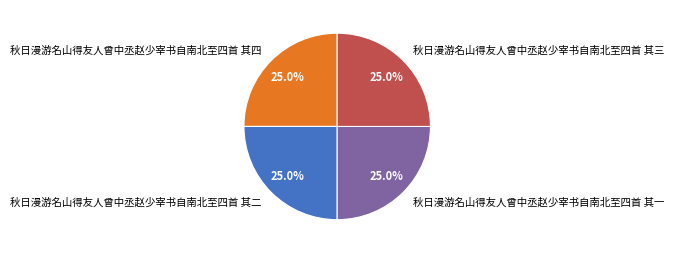

What is the total percentage of 秋日漫游名山得友人曾中丞赵少宰书自南北至四首 其一 and 秋日漫游名山得友人曾中丞赵少宰书自南北至四首 其二?

50.0%